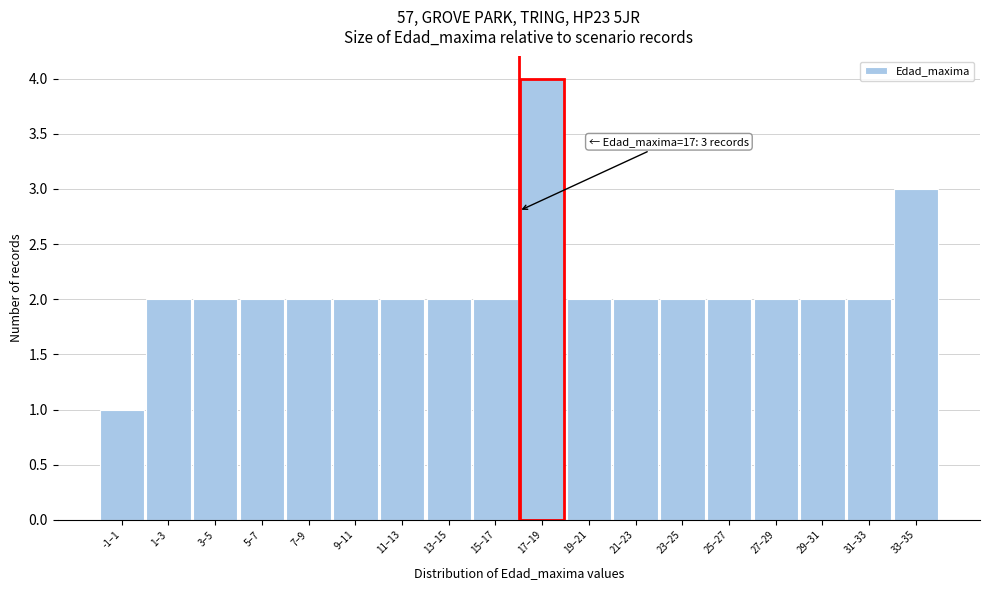

Reading left to right, transcribe all the data shown in this chart.

1	2	2	2	2	2	2	2	2	4	2	2	2	2	2	2	2	3